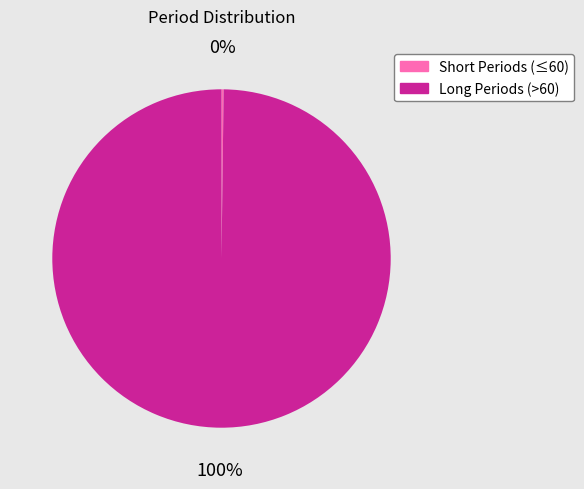

To the nearest percent, what is the average slice percentage?

50%